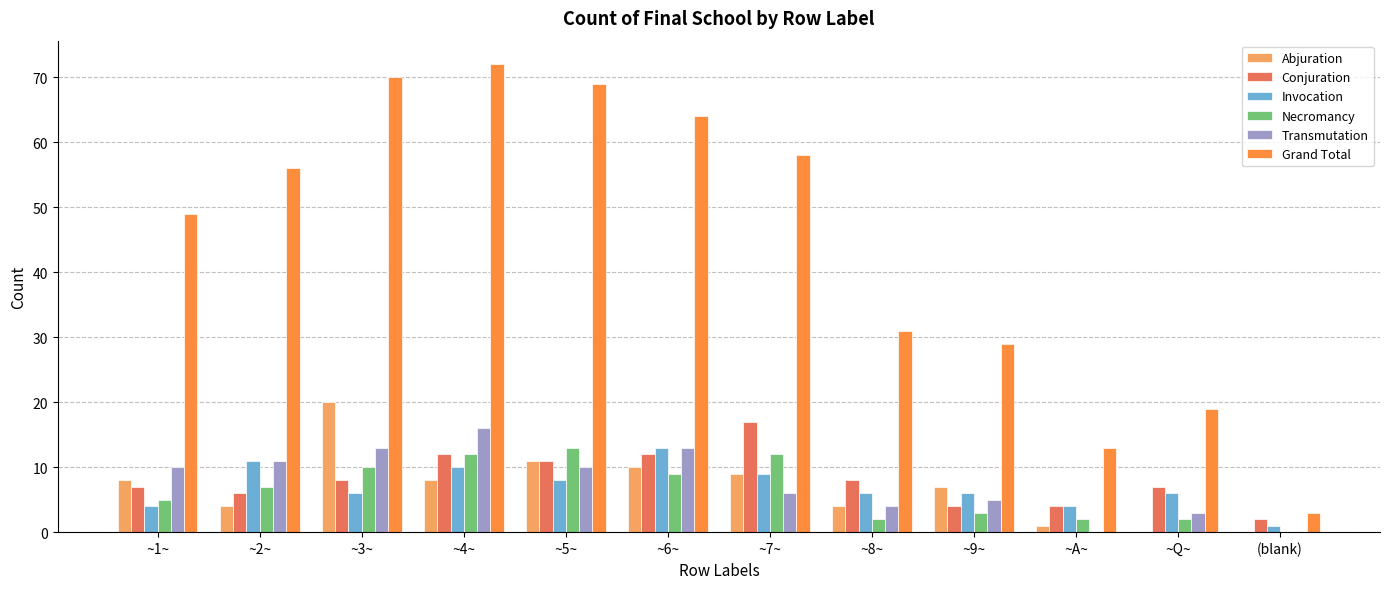

Which series changed the most between ~1~ and ~4~?

Grand Total